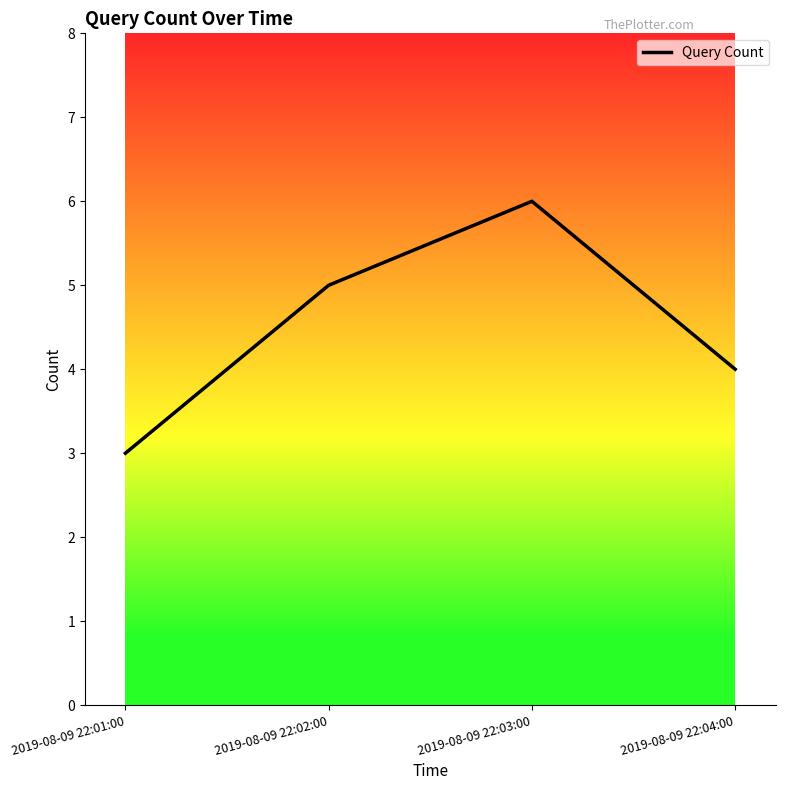

What is the difference between the second highest and second lowest values?

1